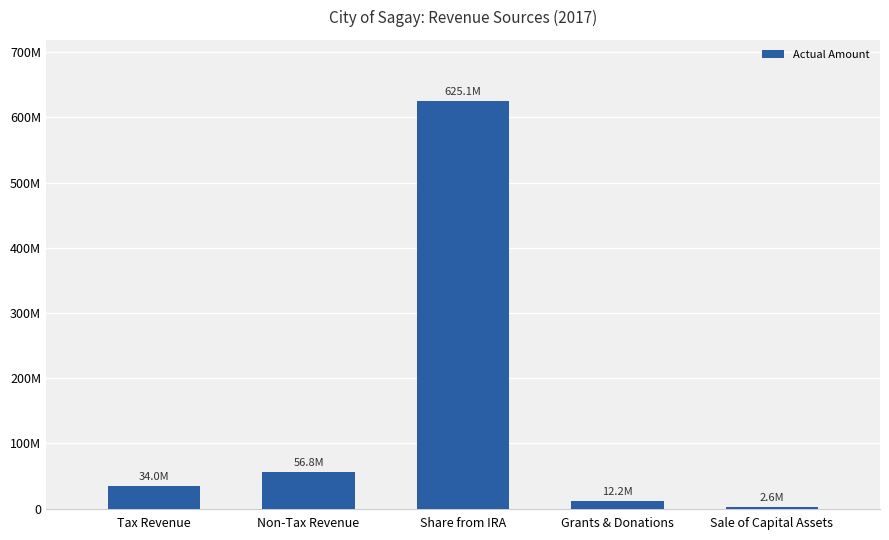

Rank the categories by value from highest to lowest.

Share from IRA, Non-Tax Revenue, Tax Revenue, Grants & Donations, Sale of Capital Assets